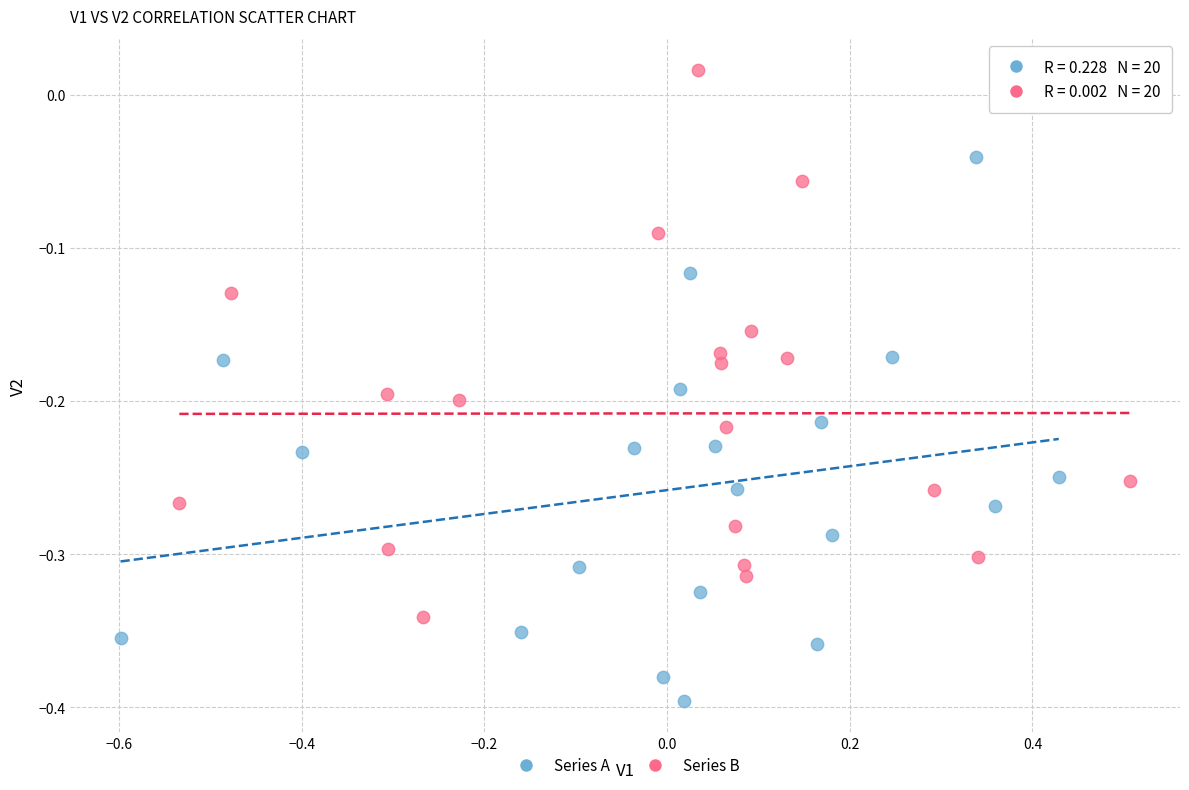

Which series contains the highest Y value?

Series B